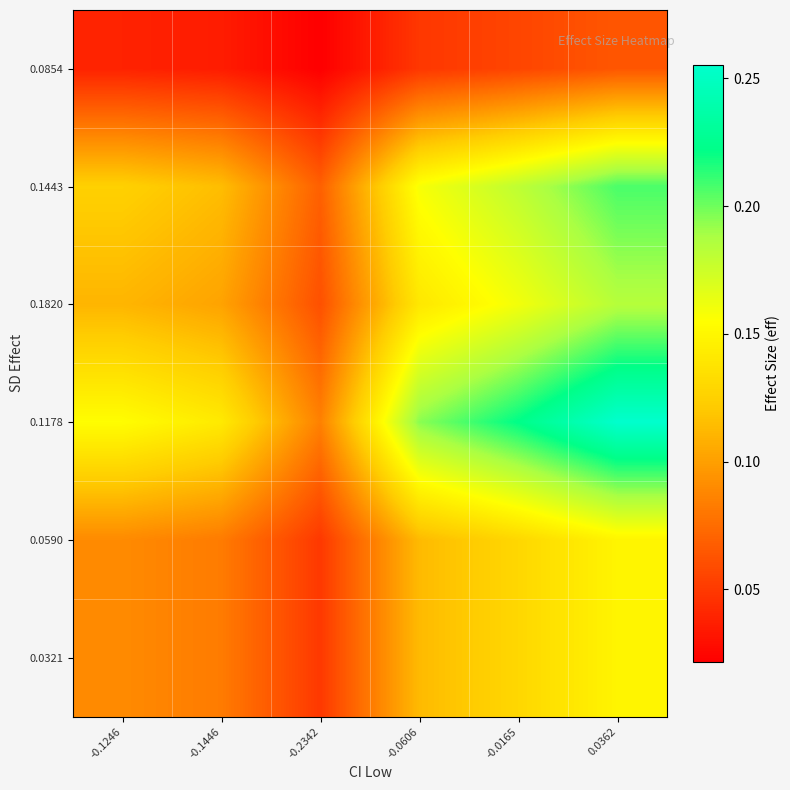

How many data points does each series have?

6